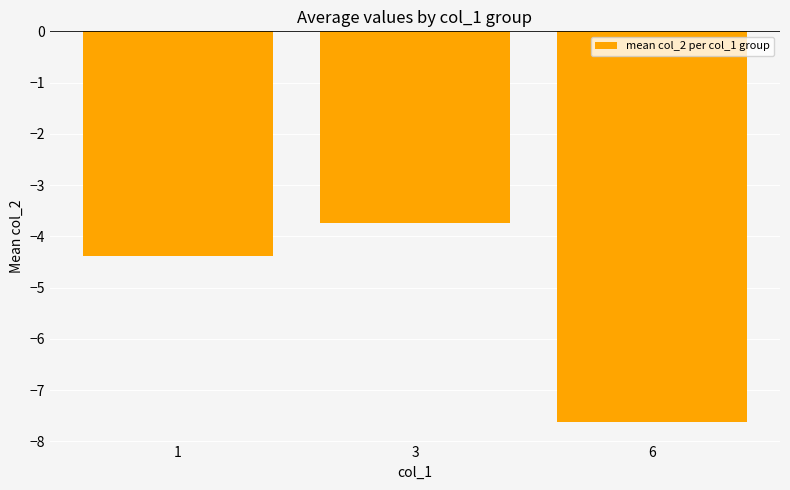

Rank the categories by value from highest to lowest.

3, 1, 6